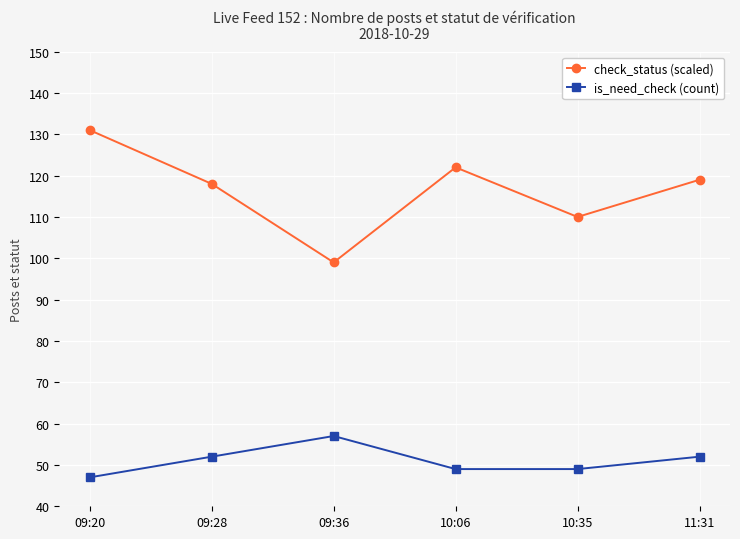

Which series has the largest total across all categories?

check_status (scaled)